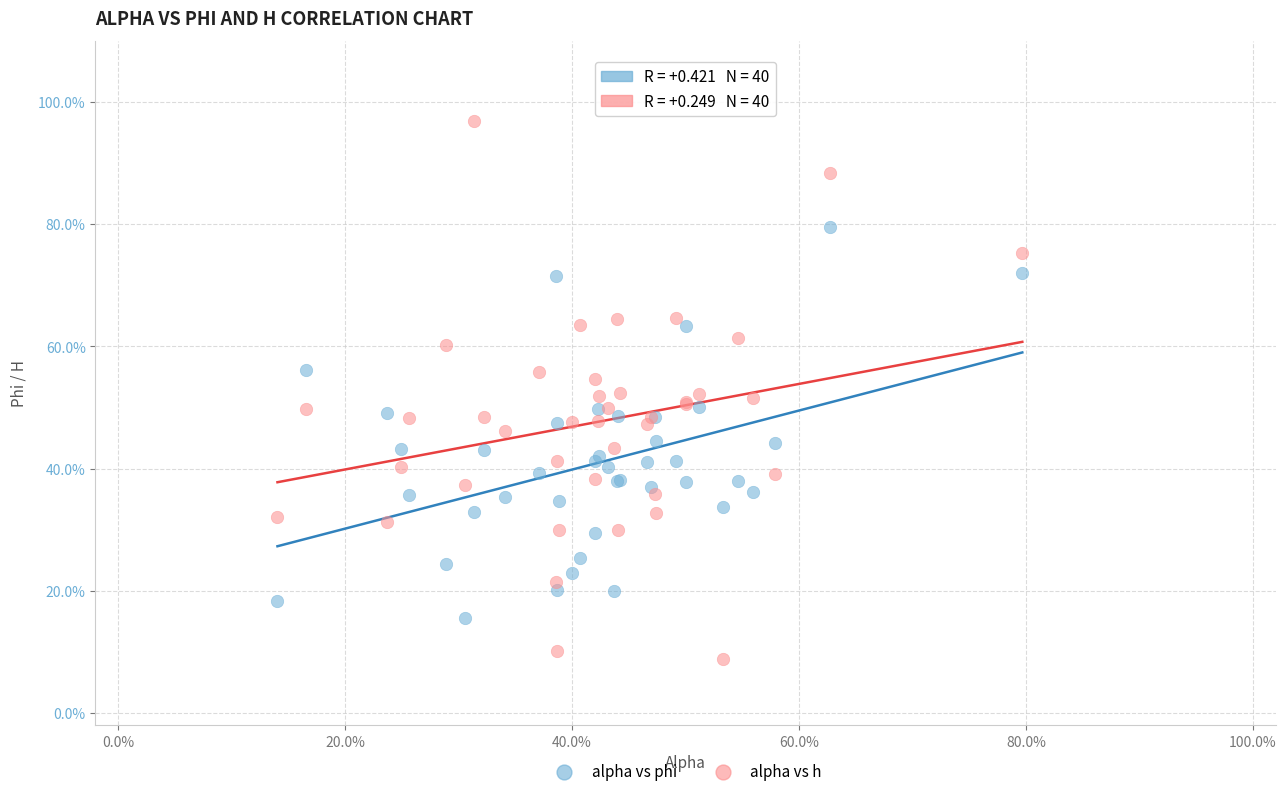

What are all the series names shown in the legend?

alpha vs phi, alpha vs h